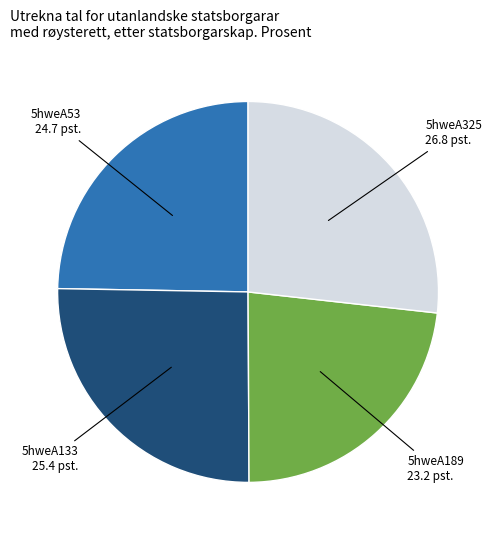

Is there any slice that represents more than half of the pie?

No